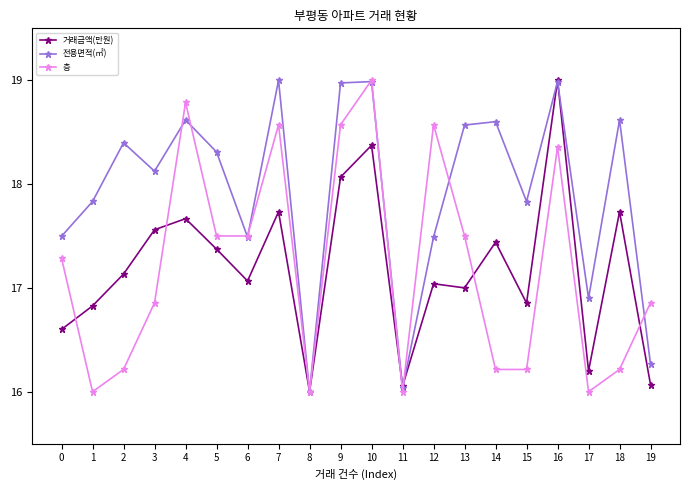

Where is the first local maximum for 거래금액(만원)?

4